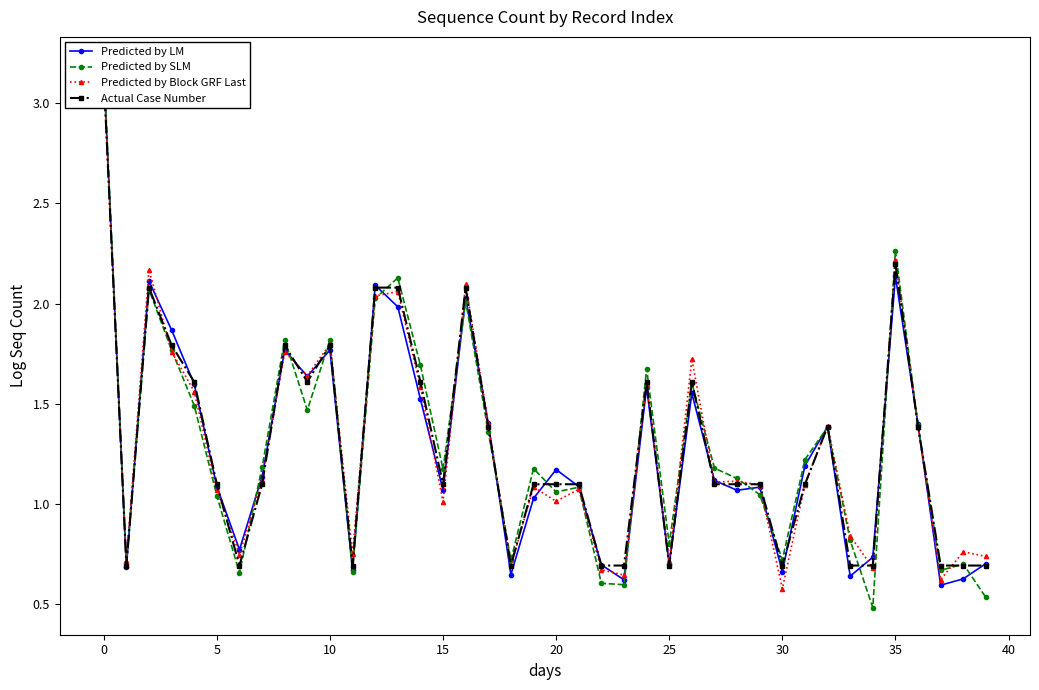

What is the greatest value displayed?

3.2